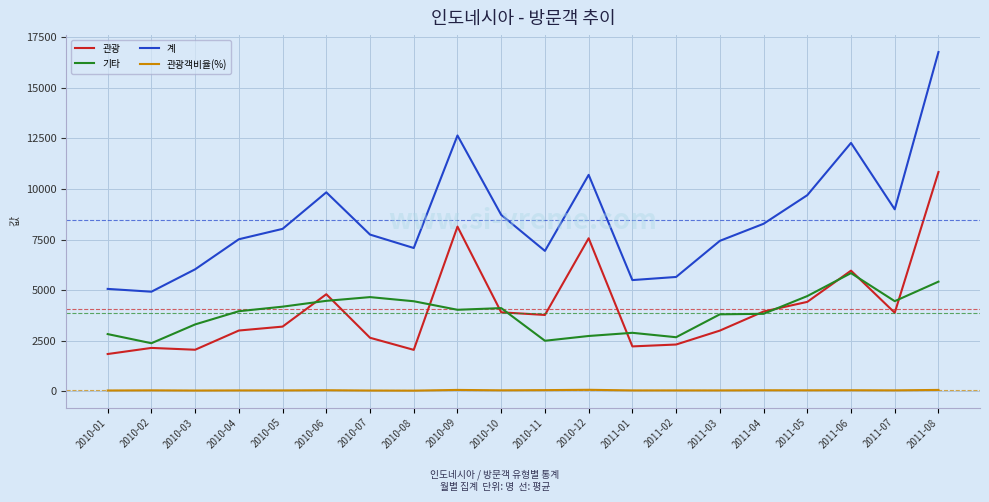

Rank the series at 2010-04 from highest to lowest value.

계, 기타, 관광, 관광객비율(%)